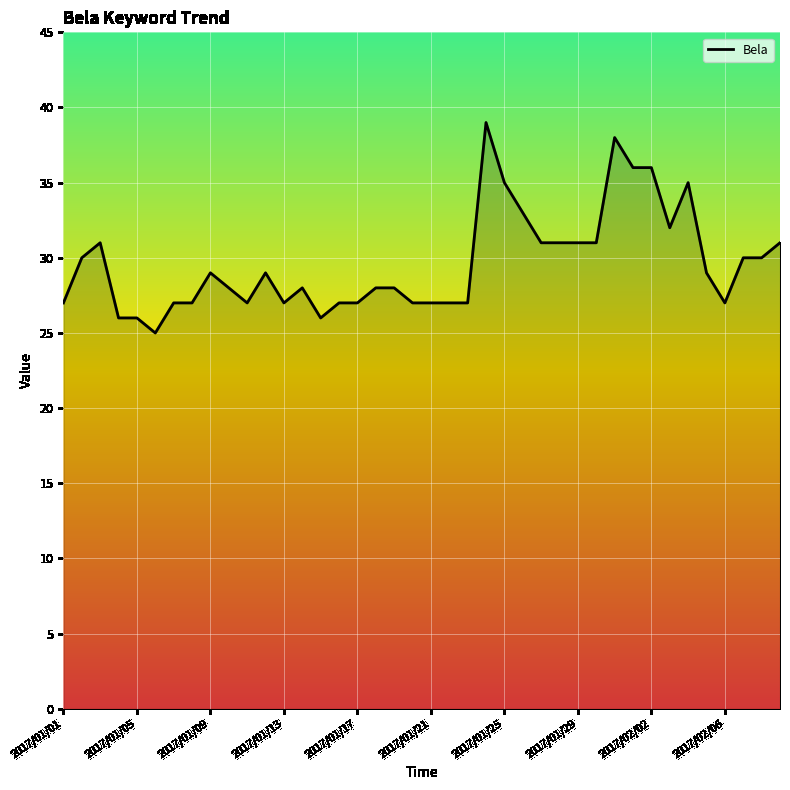

True or false: there are more than 2 points higher than both neighbors.

True